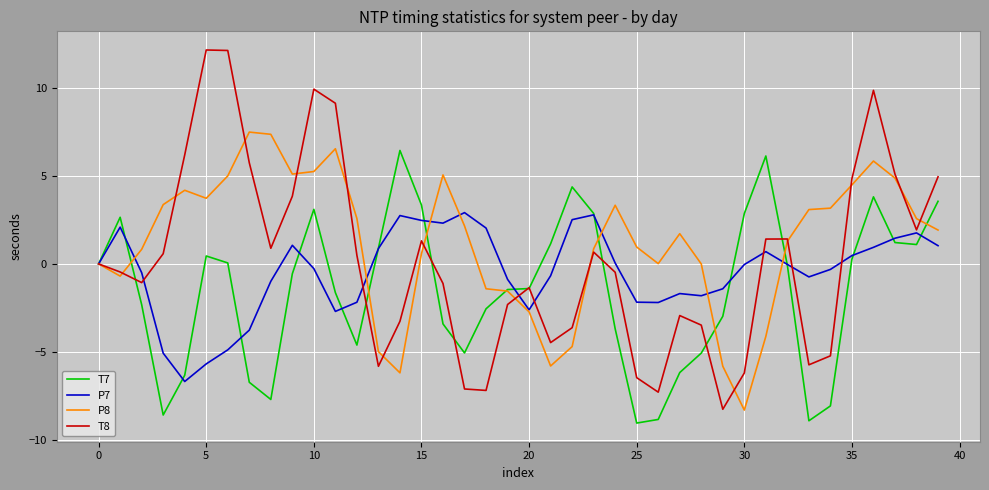

Which series has the largest range (max minus min)?

T8